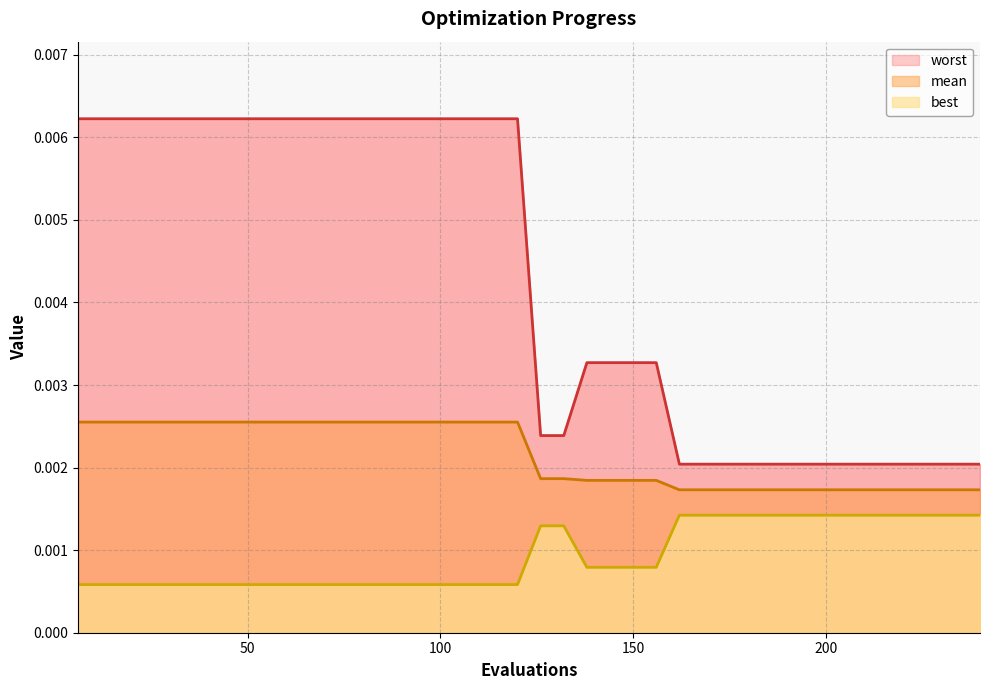

True or false: mean and worst cross at least once.

False